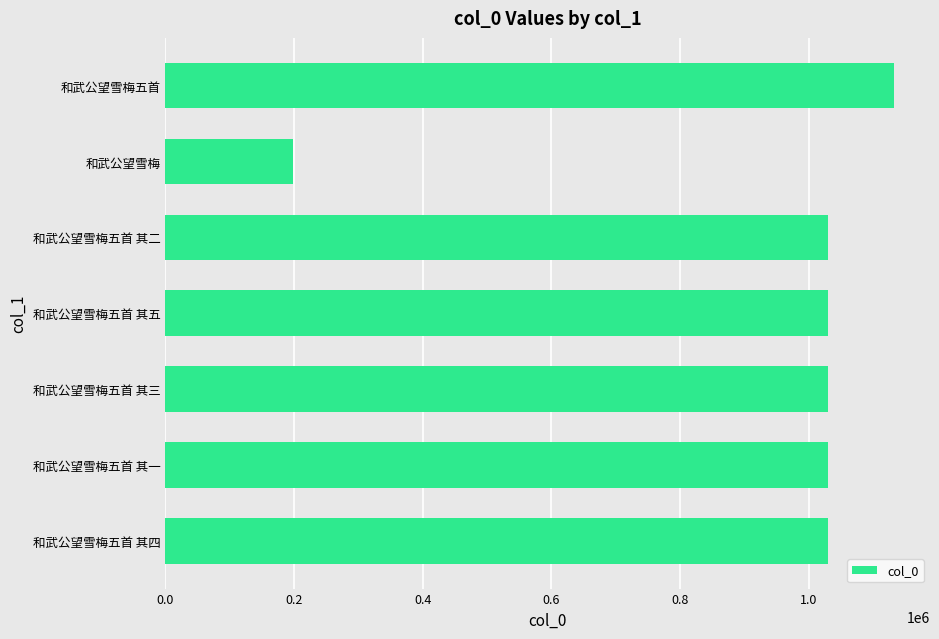

What is the change in value from 和武公望雪梅五首 其四 to 和武公望雪梅?

-831175